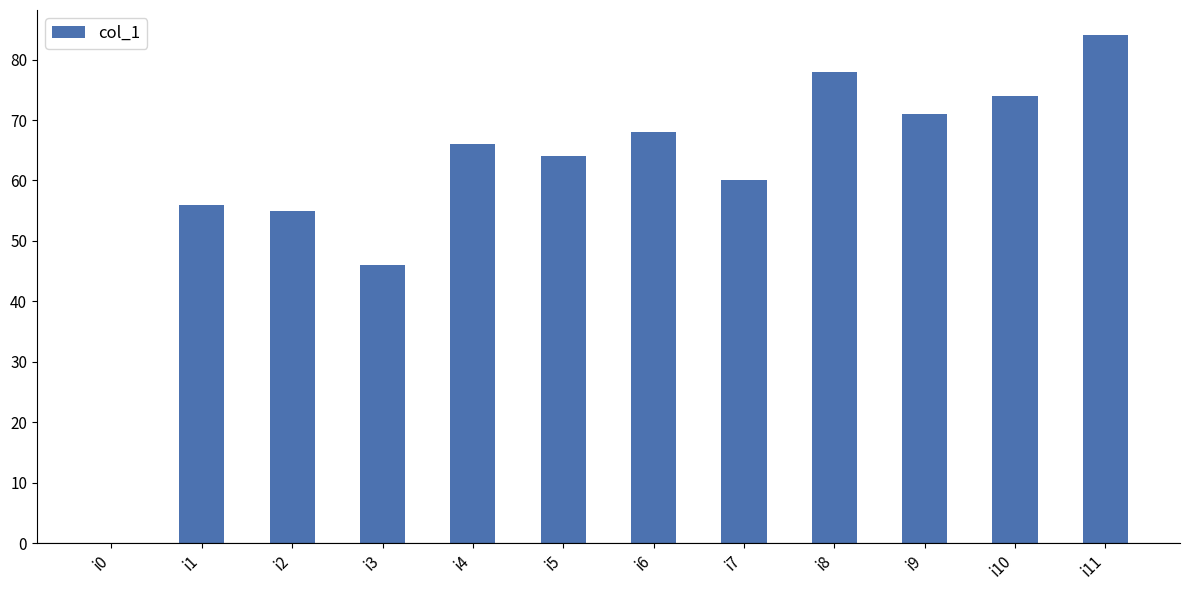

Which category has the highest value across all series?

i11